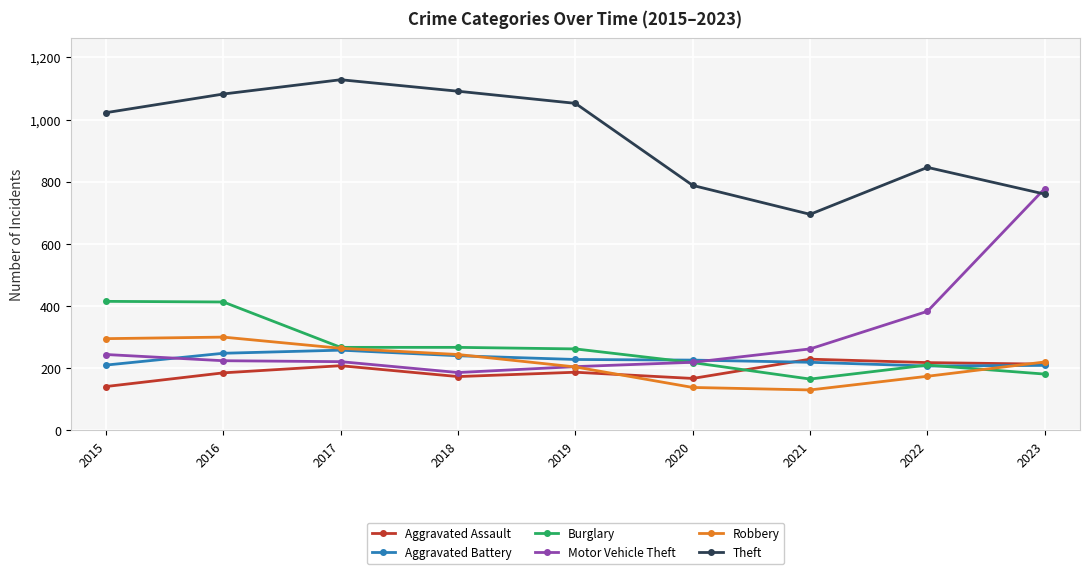

At which category is the sum across all series the highest?

2016